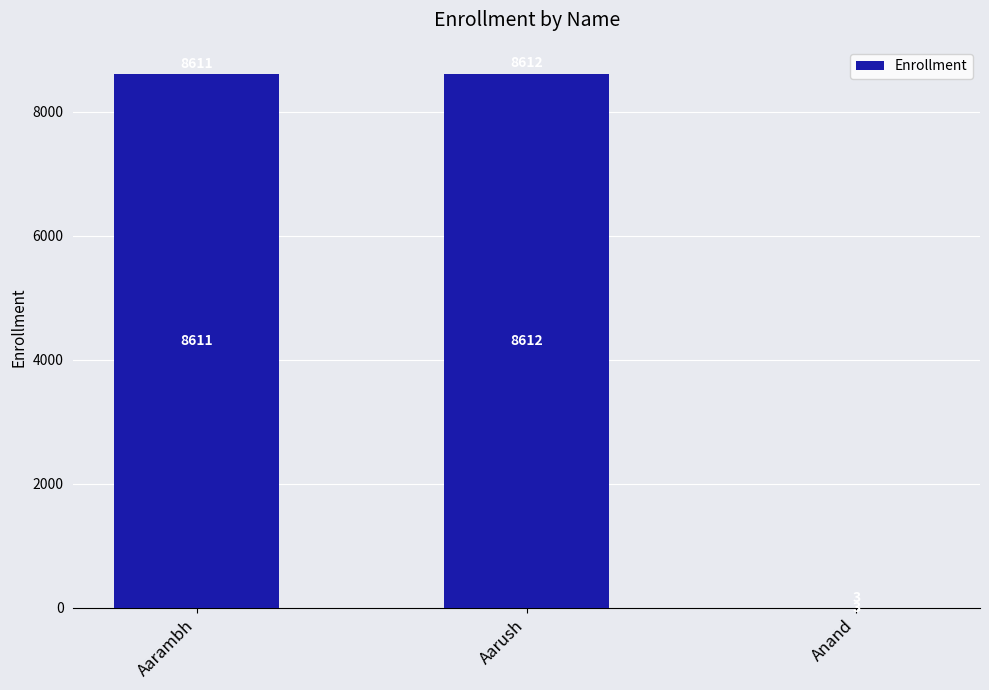

What is the difference between the values at Aarambh and Aarush?

1